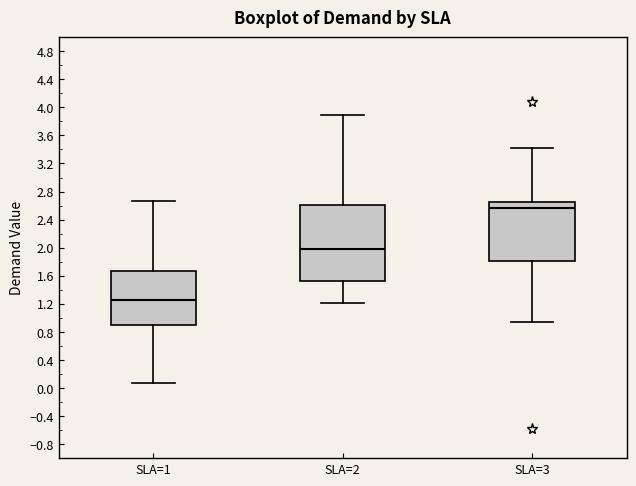

Which box's median line is the highest?

SLA=3